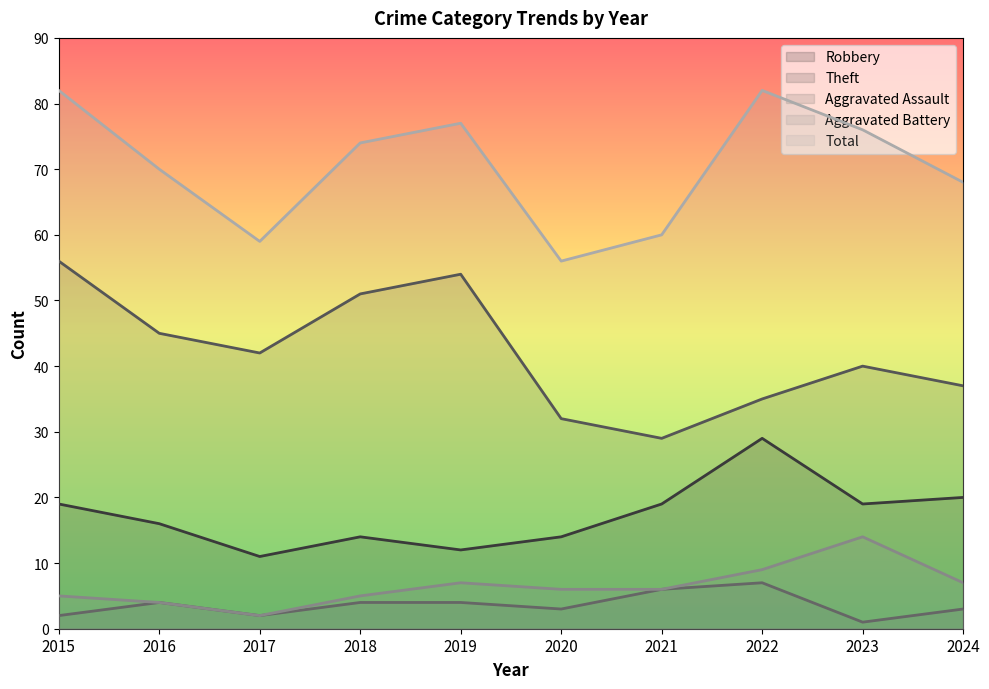

True or false: Aggravated Assault and Aggravated Battery intersect in this chart.

False